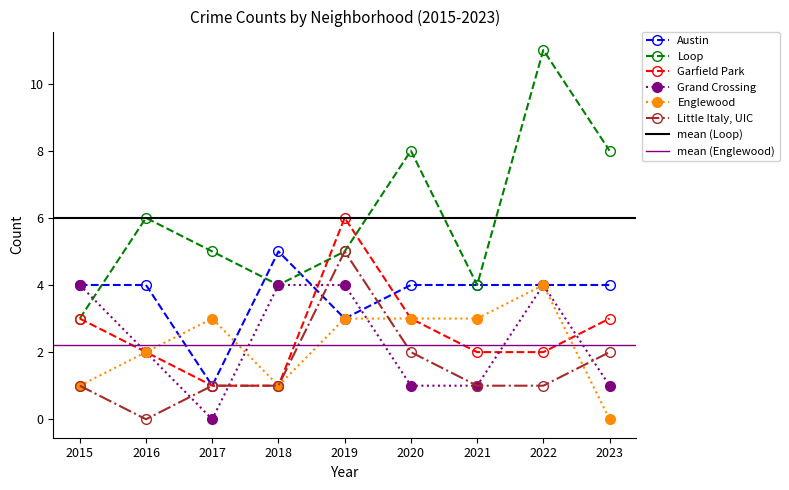

Rank the categories by Englewood value from highest to lowest.

2022, 2017, 2019, 2020, 2021, 2016, 2015, 2018, 2023